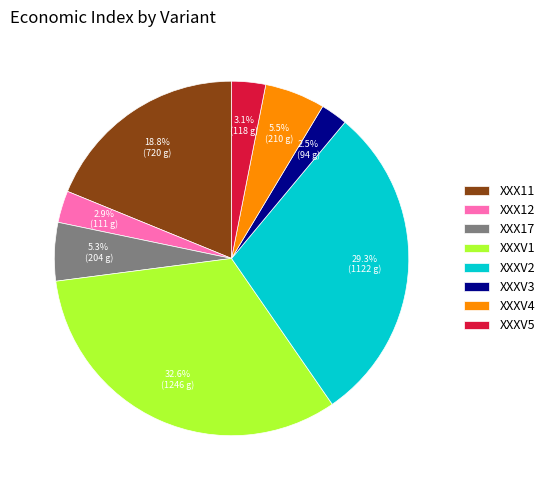

To the nearest percent, what is the combined percentage of XXX11 and XXXV4?

24%